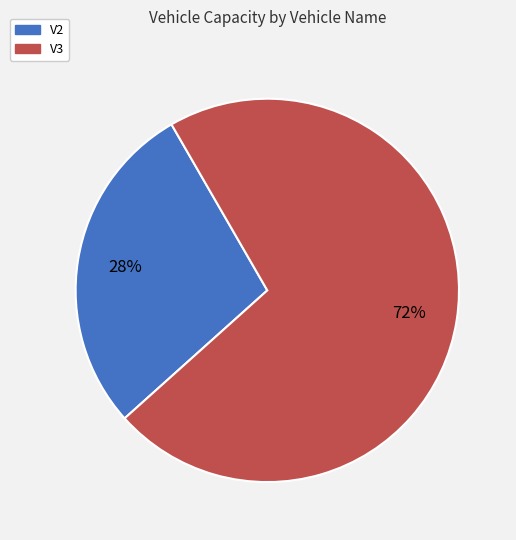

Which has a higher value, V3 or V2?

V3